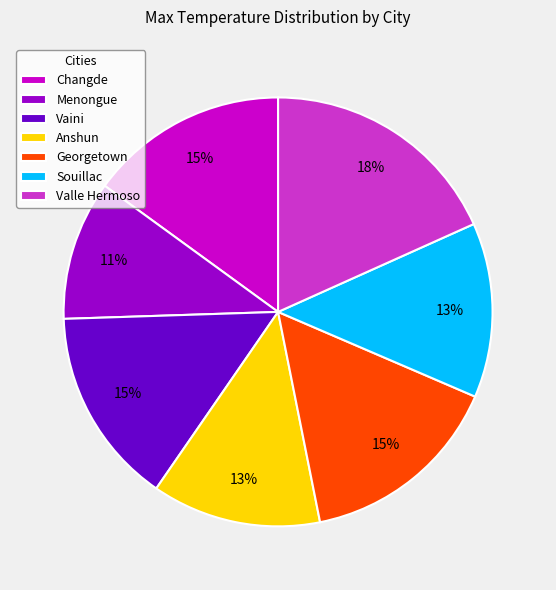

Is there any slice that represents more than half of the pie?

No